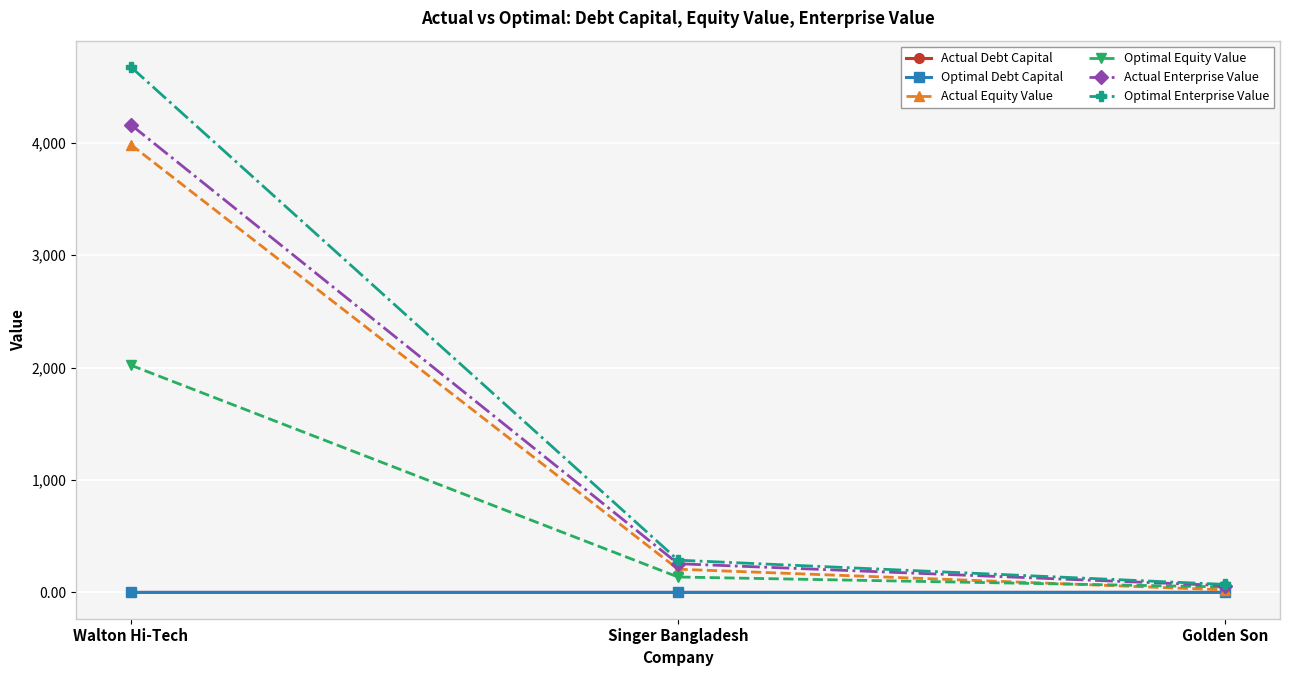

The Optimal Enterprise Value series shows 287.3 at Singer Bangladesh. True or false?

True